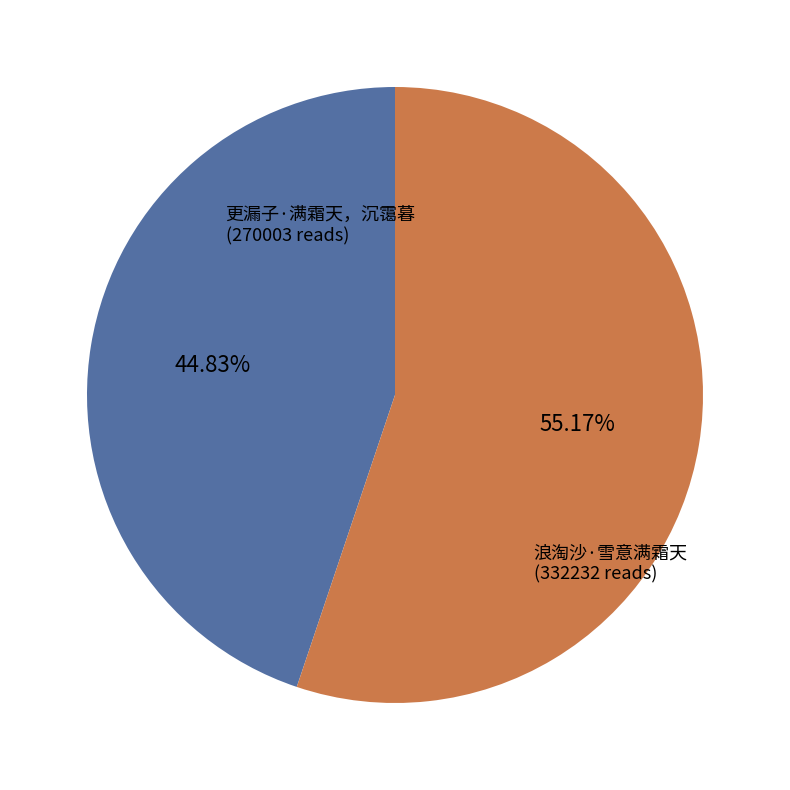

Which has a higher value, 更漏子·满霜天，沉霭暮 or 浪淘沙·雪意满霜天?

浪淘沙·雪意满霜天